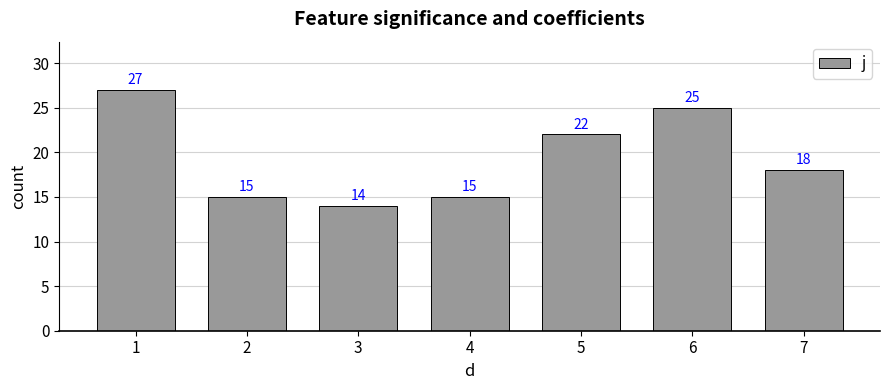

What is the smallest value displayed?

14